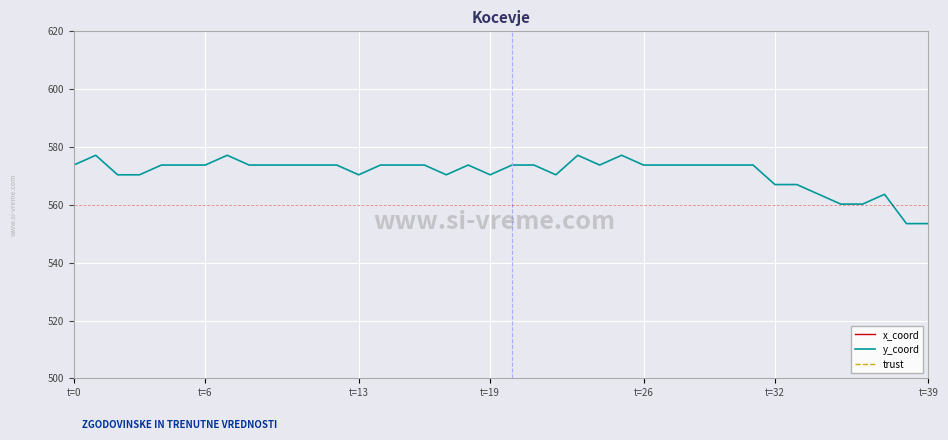

In x_coord, how many points are higher than both neighbors (excluding endpoints)?

1